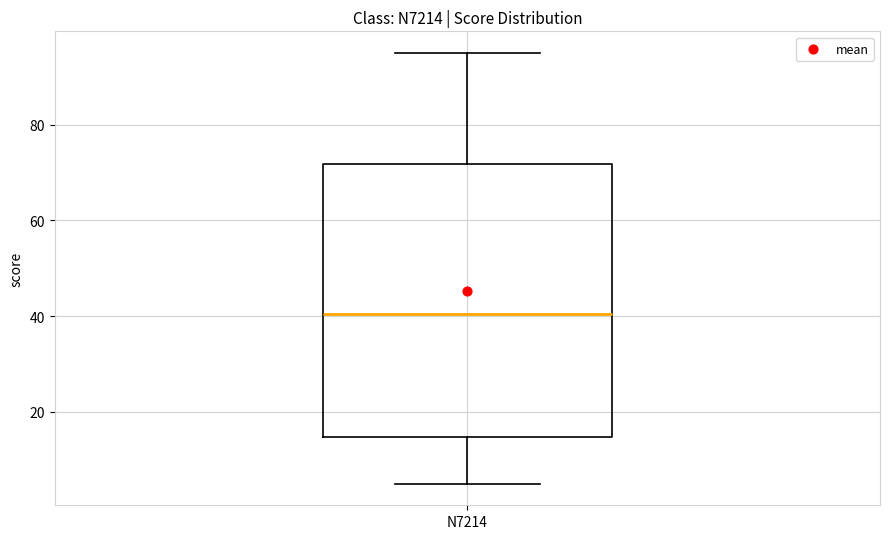

Transcribe this box plot: give where the median line is, the range the box spans, and where the two whiskers end, as read against the y-axis. The values are not printed on the chart, so give them approximately, as read against the axis.

median 40, box 14 to 72, whiskers 6 to 96